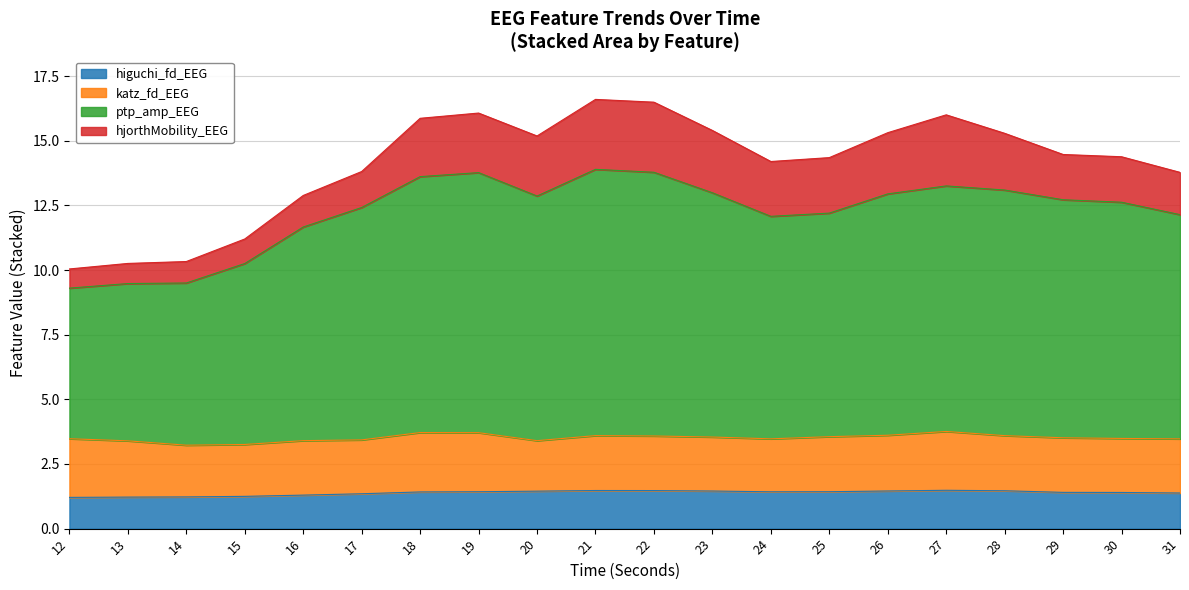

What is the total value across all series at 16?

12.9